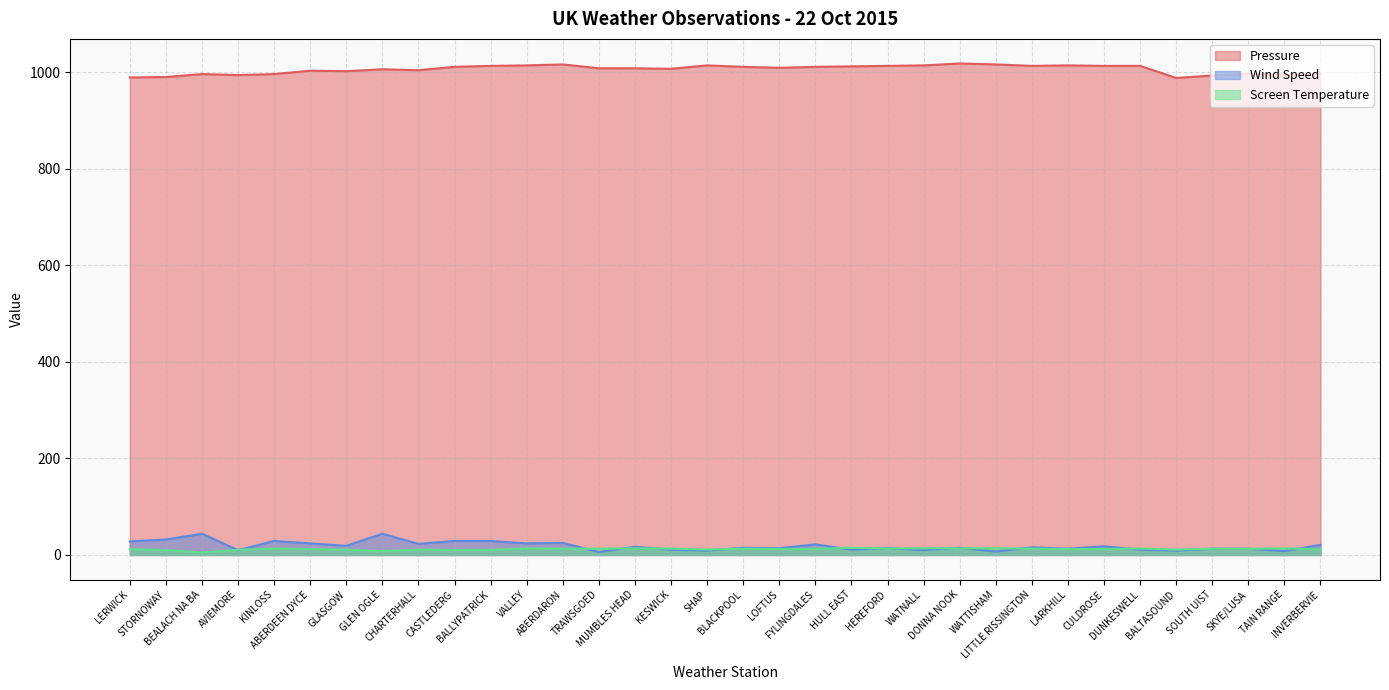

Between which two adjacent categories do Screen Temperature and Wind Speed first intersect?

BEALACH NA BA and AVIEMORE